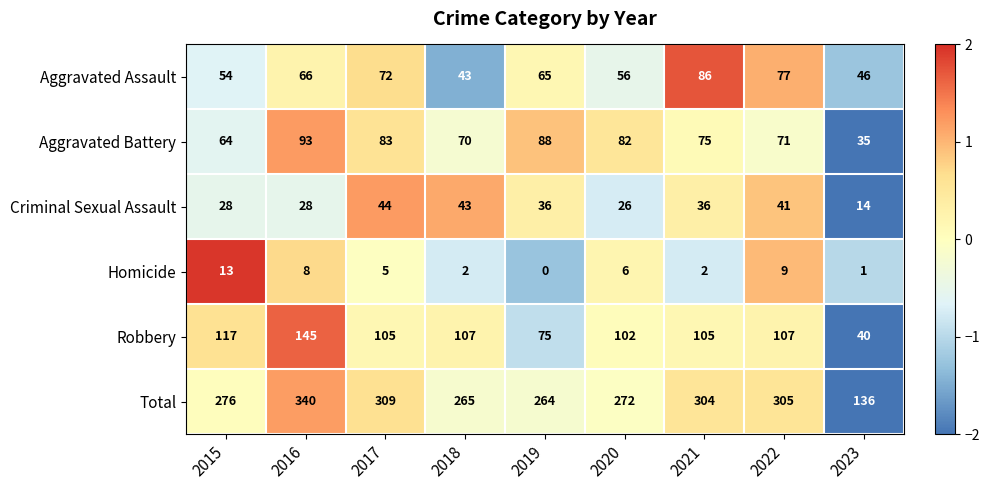

What is the total value across all series at 2020?

544